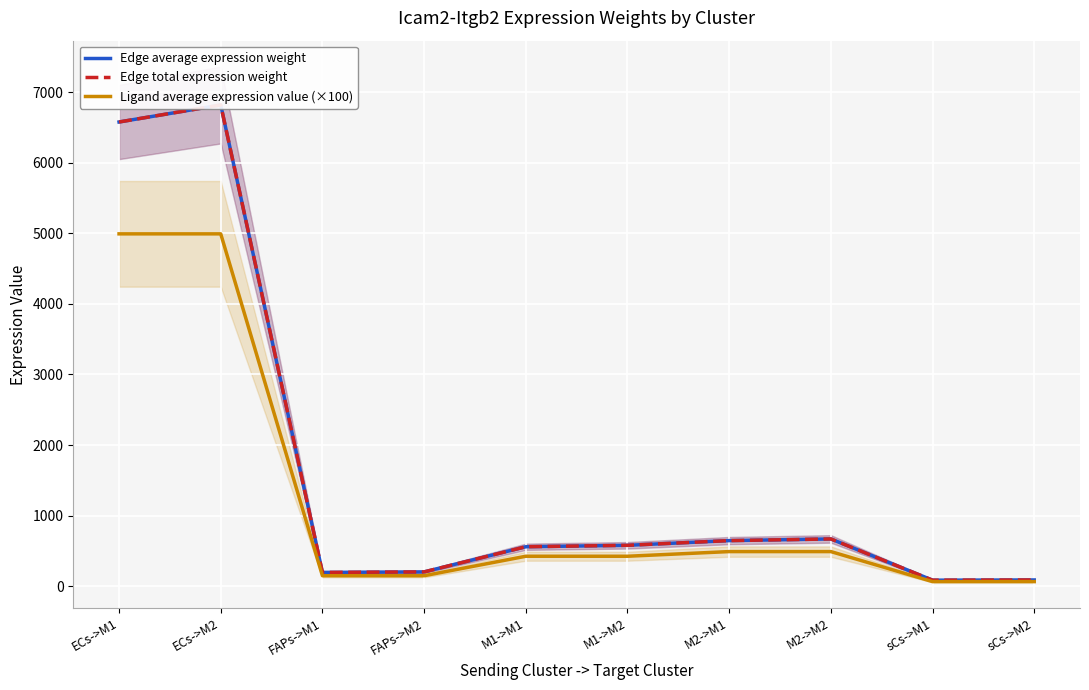

At how many categories does at least one series exceed 969?

2